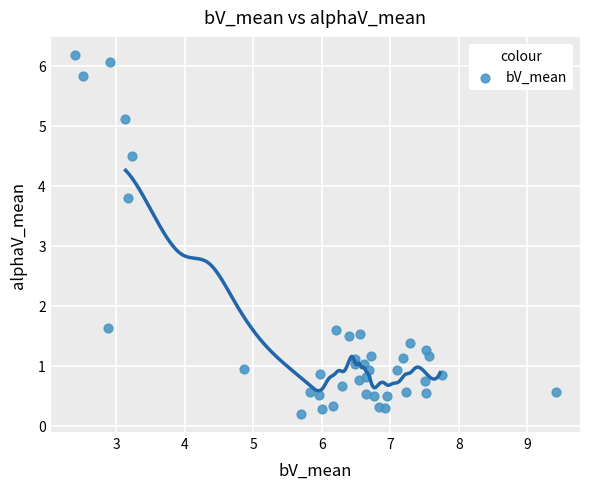

What Y value in the scatter plot is closest to 3?

3.8